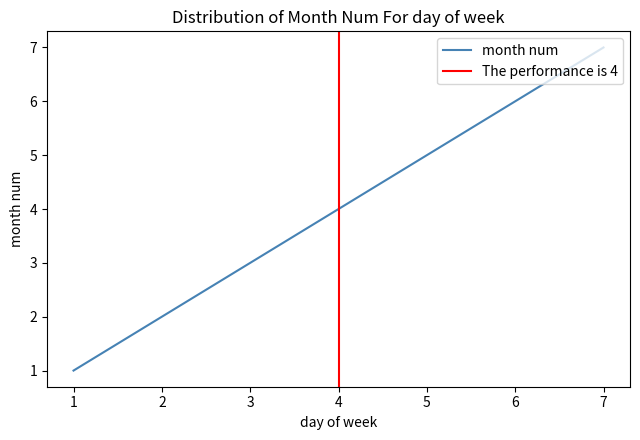

Reading right to left, list all the values displayed in this chart.

7	6	5	4	3	2	1